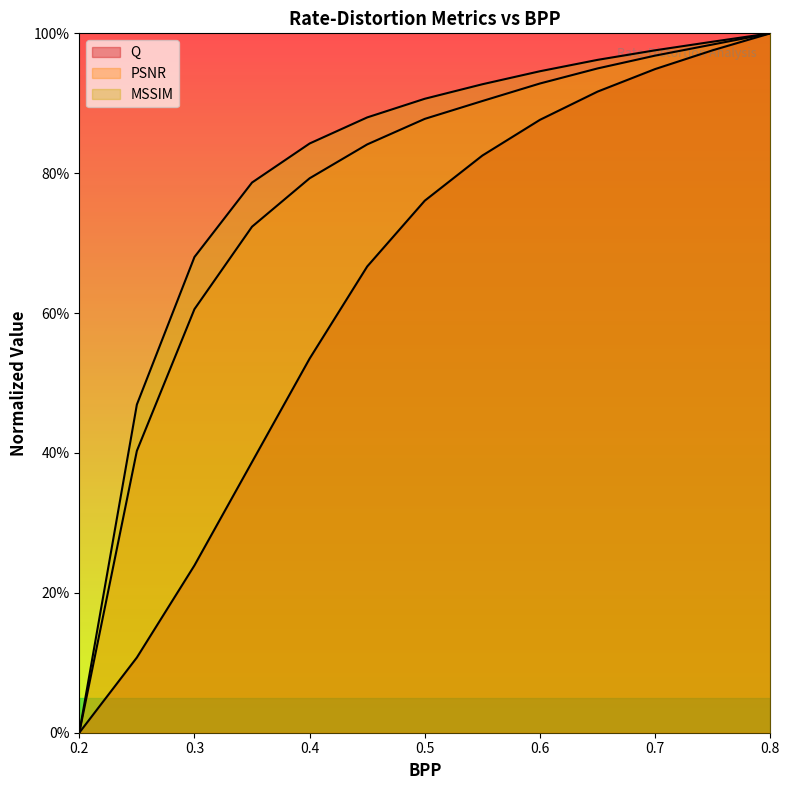

Where does the PSNR series first go above 87?

0.5